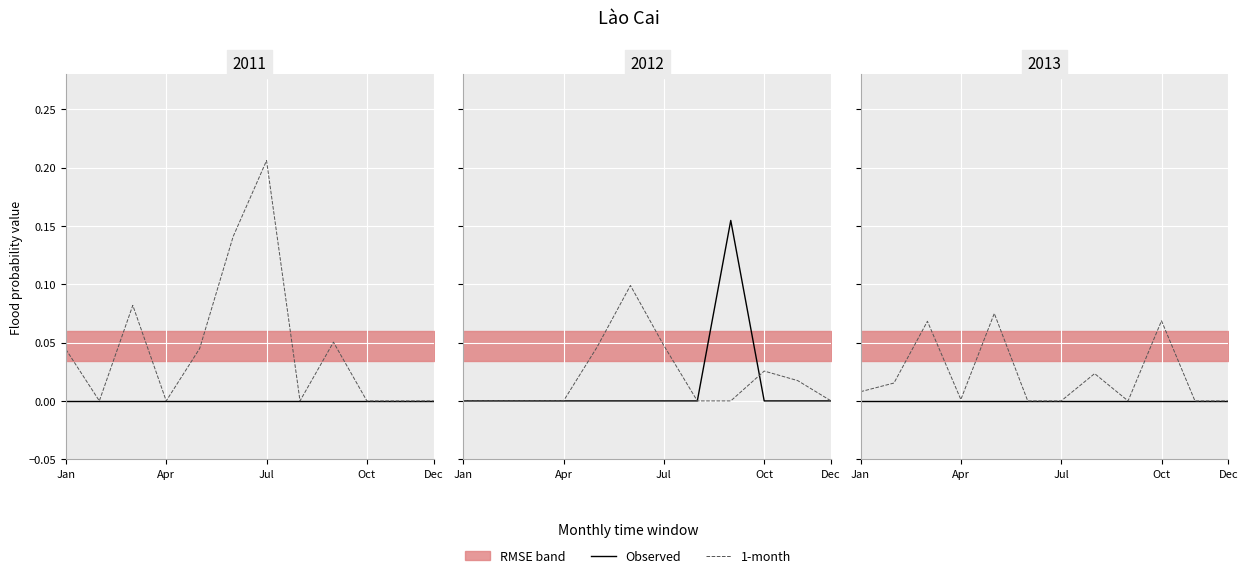

What is the label of the 1st point from the left?

Jan